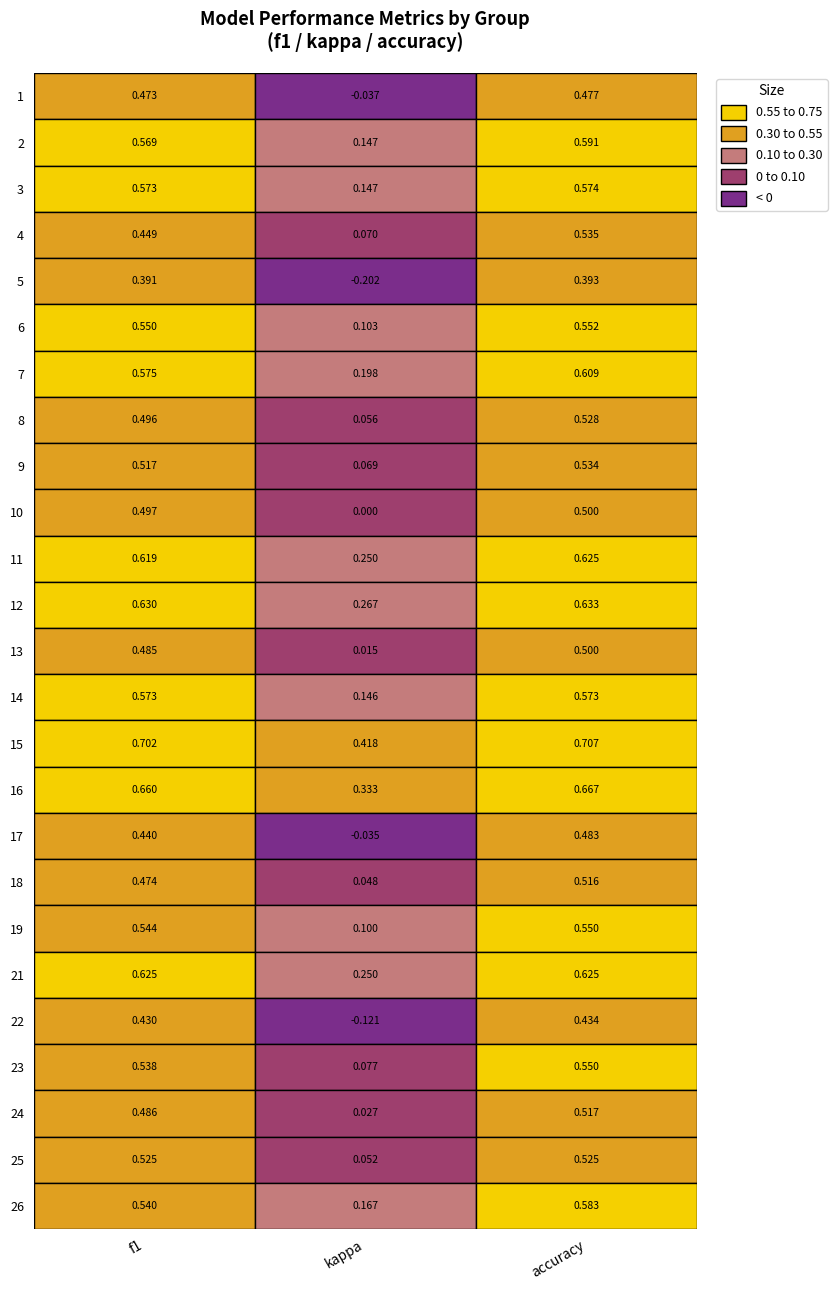

What is the total value across all series at f1?

13.4